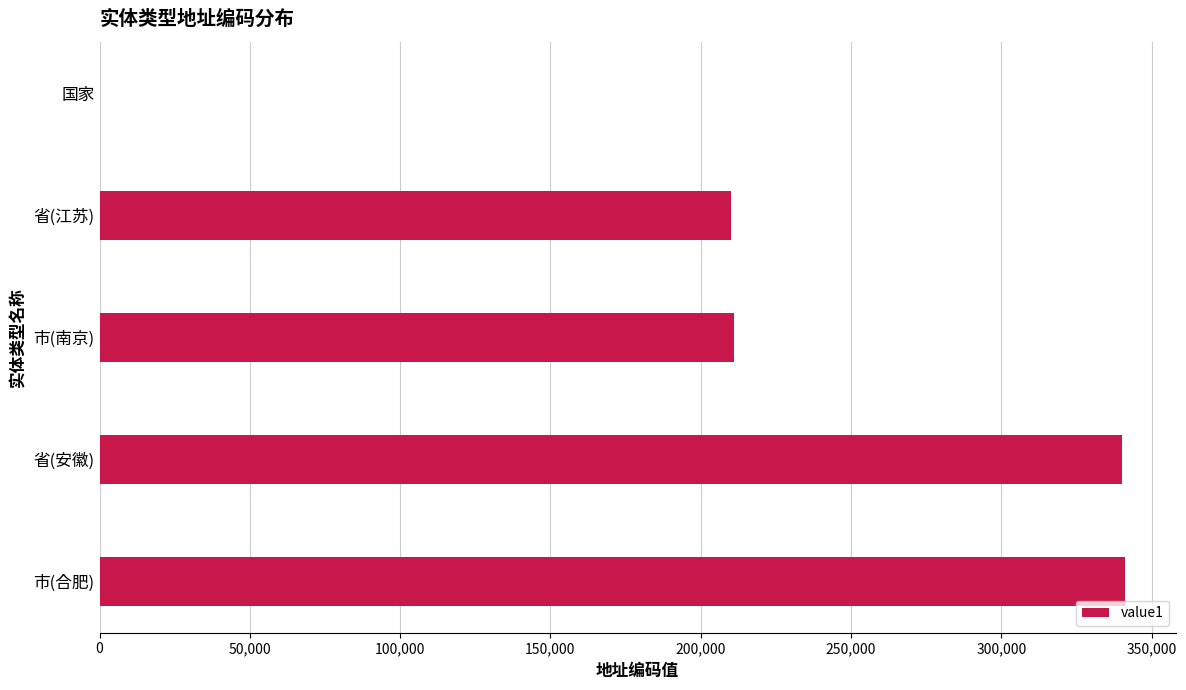

How many positive values are there?

4